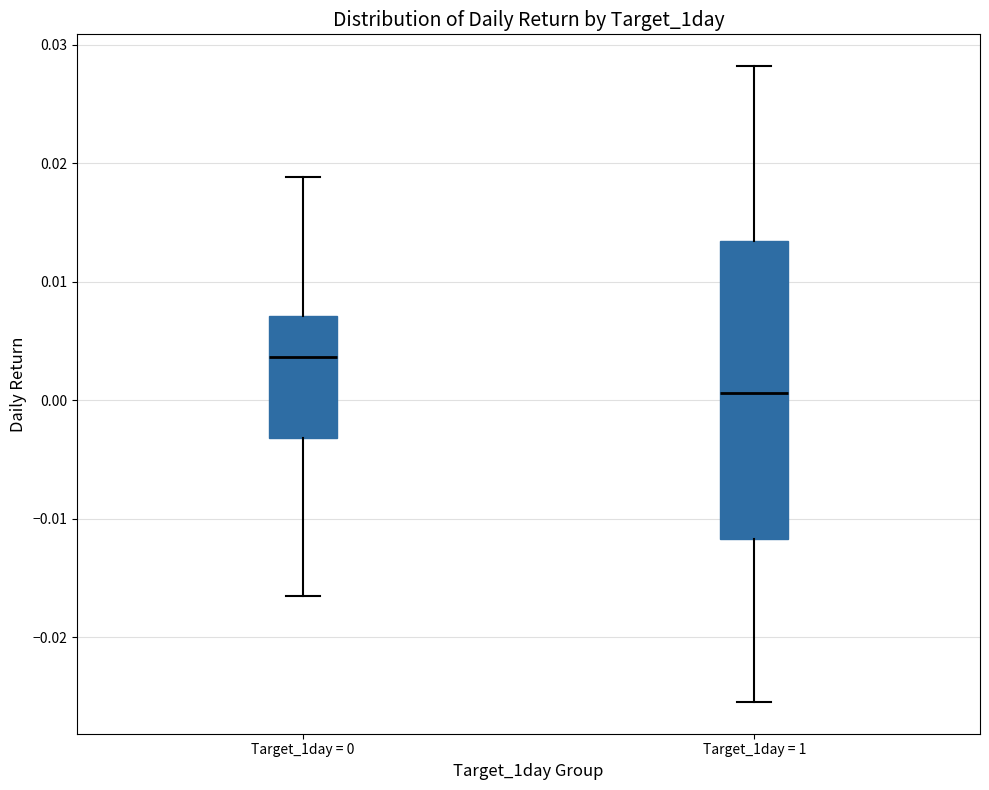

Comparing the boxes themselves (not the whiskers), which one is the tallest?

Target_1day = 1